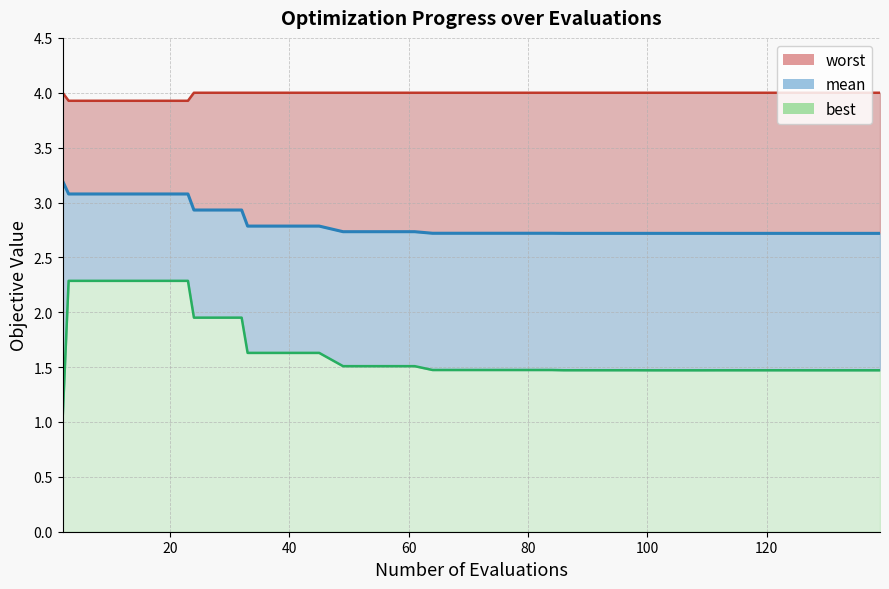

Does the chart have visible grid lines?

Yes